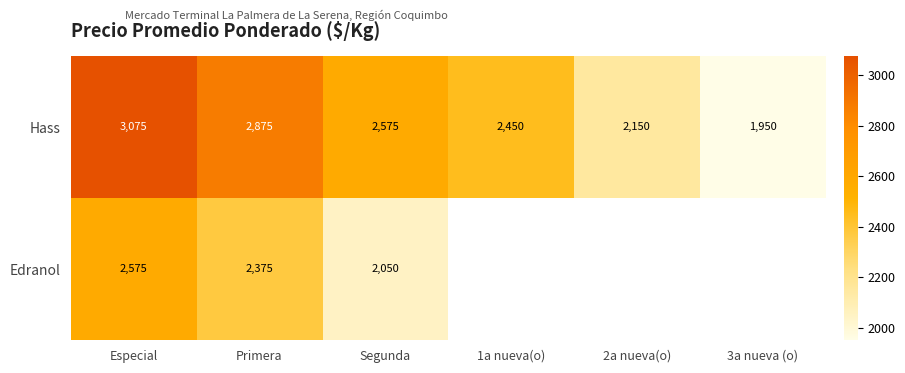

At which category is the sum across all series the highest?

Especial